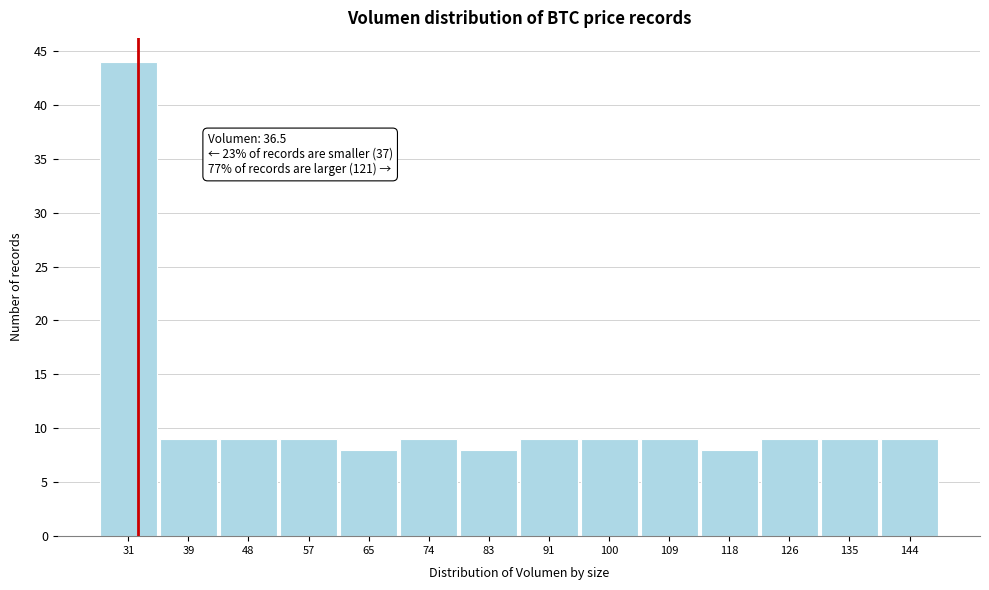

Reading left to right, extract all data points from this chart.

44	9	9	9	8	9	8	9	9	9	8	9	9	9